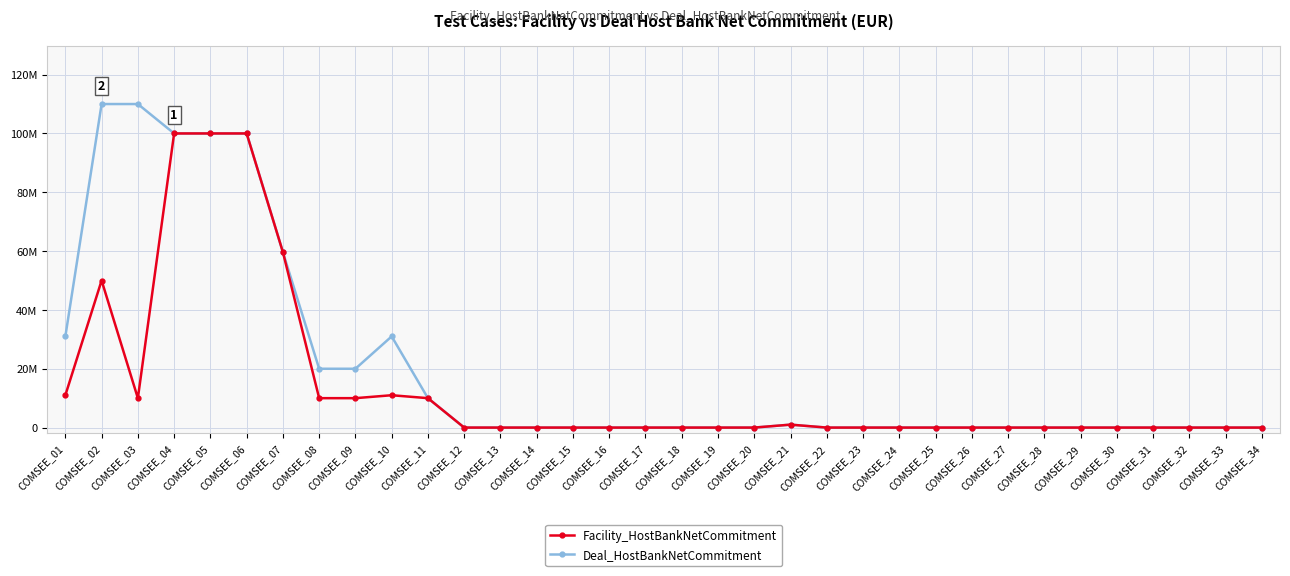

At which category does Facility_HostBankNetCommitment reach its first local peak?

COMSEE_02